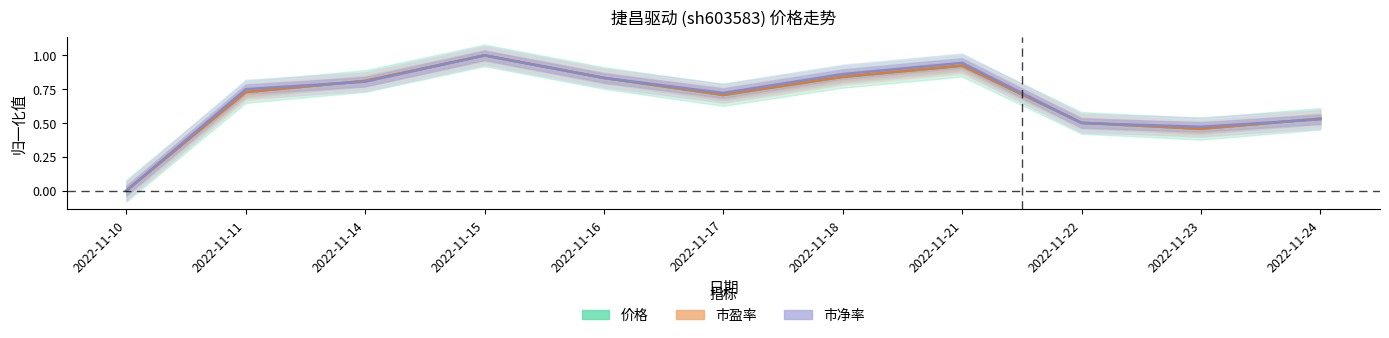

The 市盈率 series shows 0.7 at 2022-11-17. True or false?

True